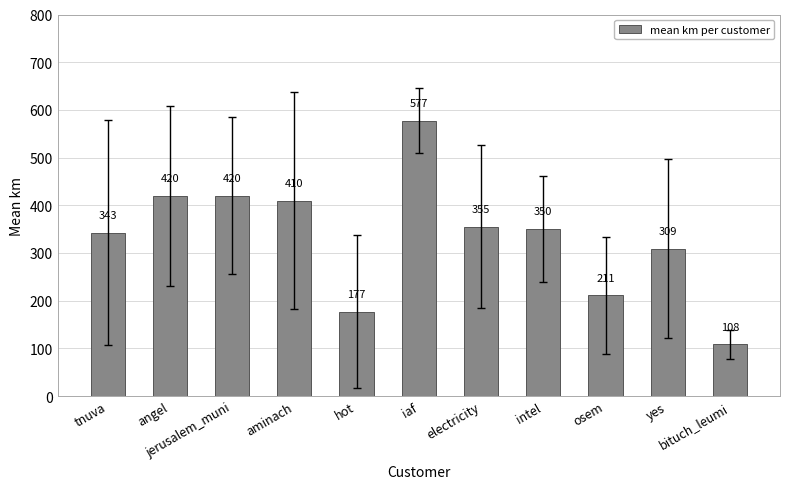

Is it true that the value at iaf is 576.9?

True